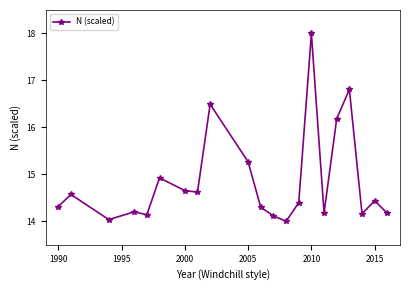

What is the difference between the second highest and second lowest values?

2.8